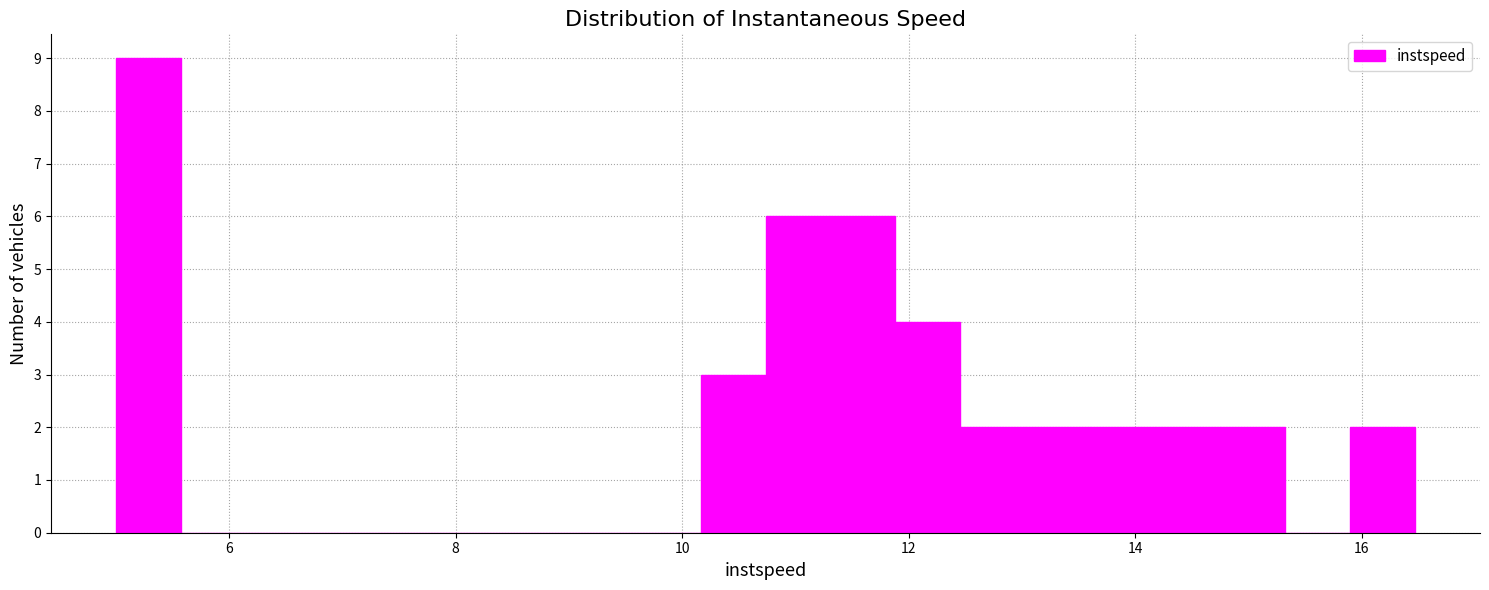

Around what value on the x-axis is the tallest bar? Give the approximate position of its centre, as read against the axis.

5.2